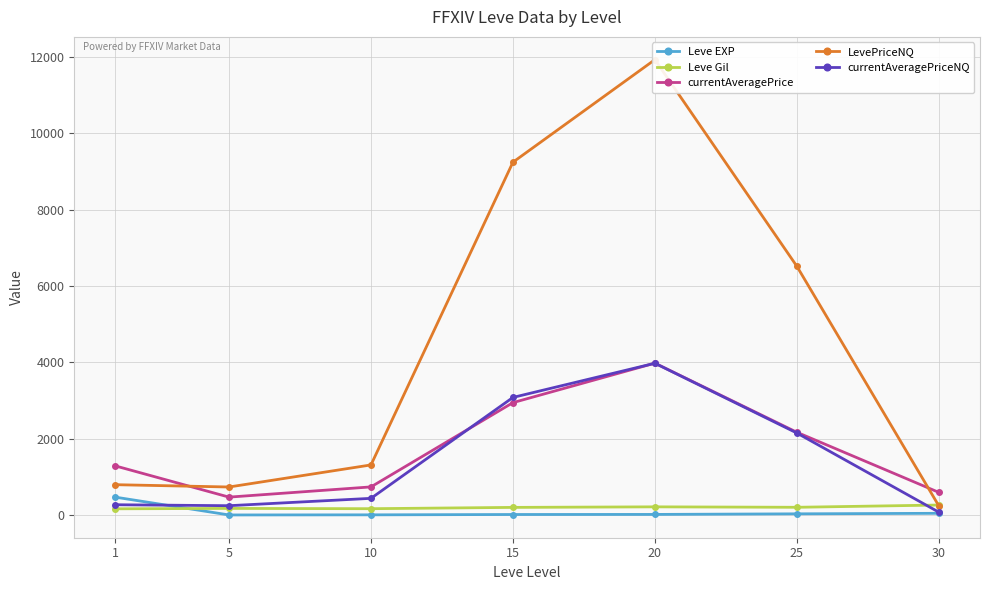

The value of Leve Gil at 20 is 55.4. True or false?

False